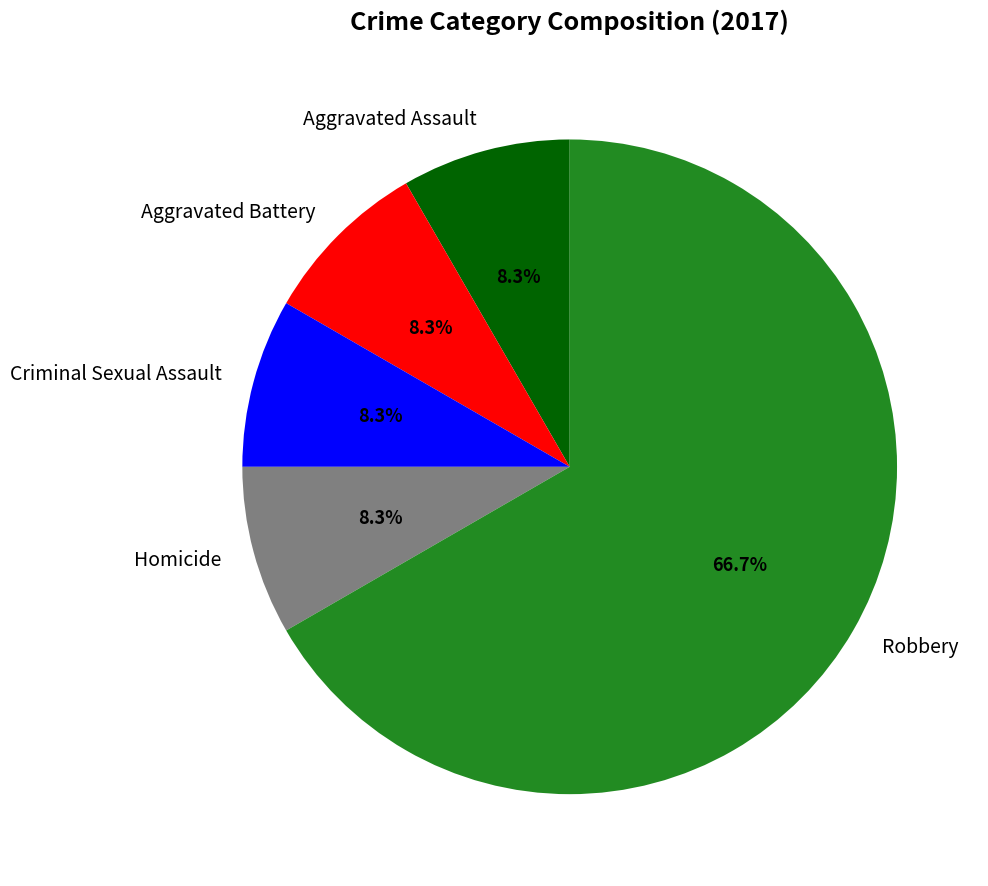

To the nearest percent, what percentage of the pie is Aggravated Battery?

8%